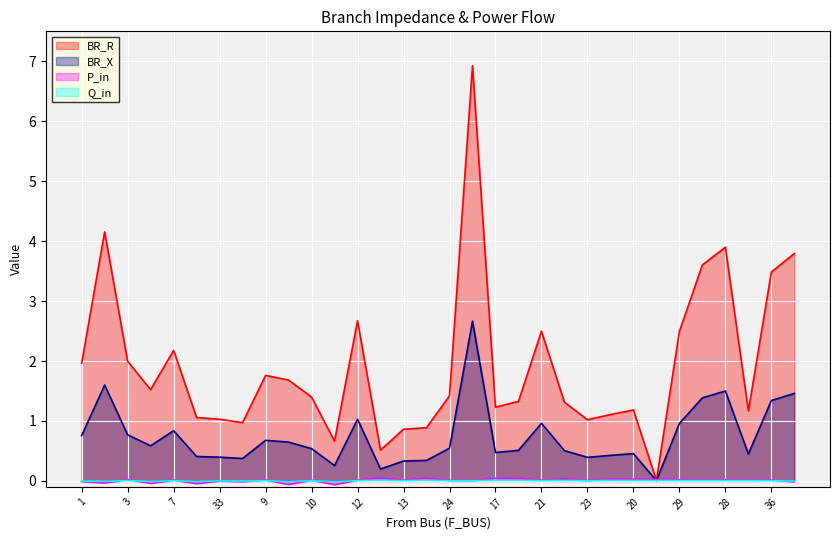

Between which two adjacent categories do P_in and BR_X first intersect?

20 and 22